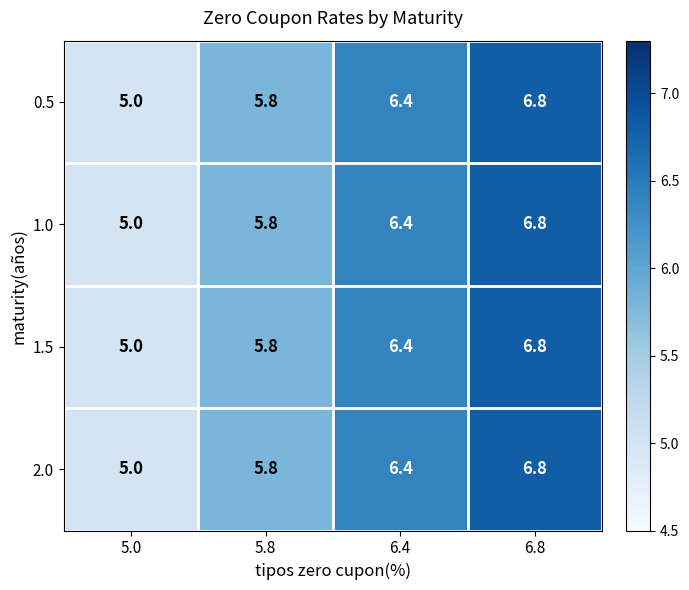

Reading left to right, transcribe all the data shown in this chart.

0.5: 5.0=5.0	5.8=5.8	6.4=6.4	6.8=6.8
1.0: 5.0=5.0	5.8=5.8	6.4=6.4	6.8=6.8
1.5: 5.0=5.0	5.8=5.8	6.4=6.4	6.8=6.8
2.0: 5.0=5.0	5.8=5.8	6.4=6.4	6.8=6.8